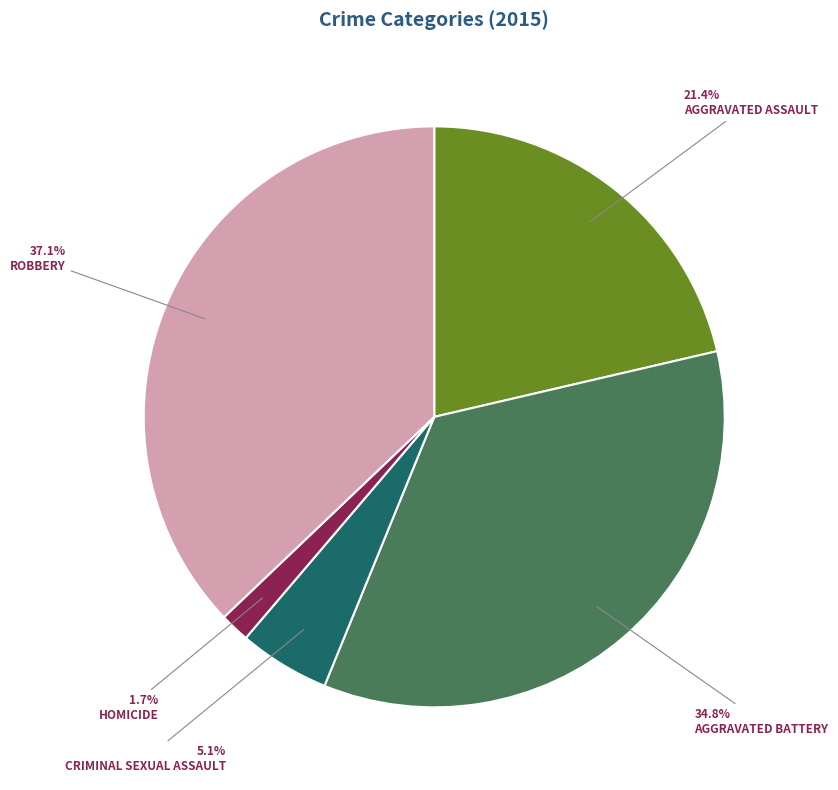

To the nearest percent, what is the difference between the largest and smallest slice percentages?

35%